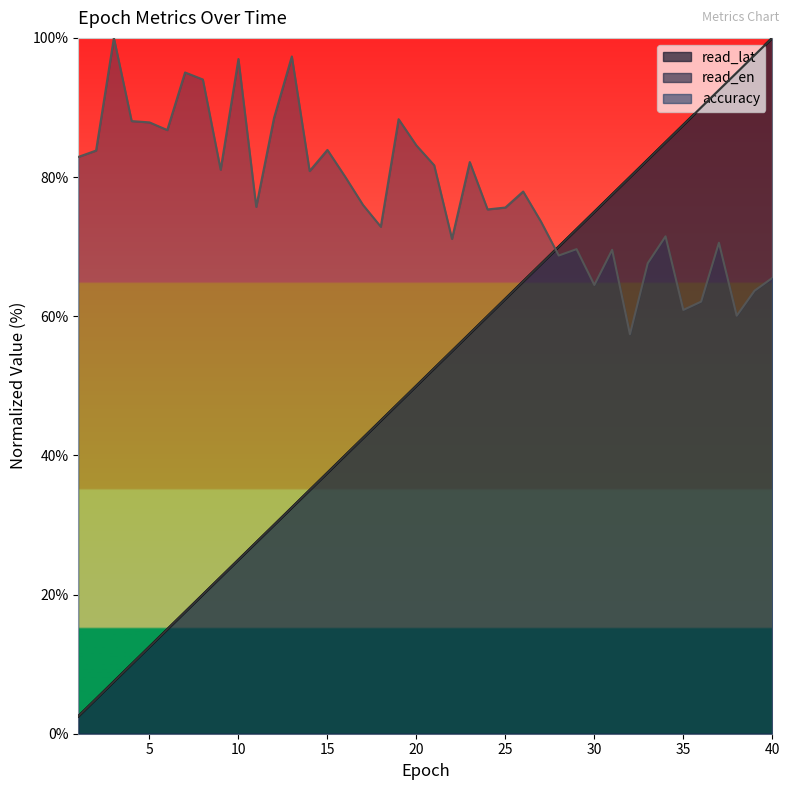

How many intersections are there between accuracy and read_lat?

1